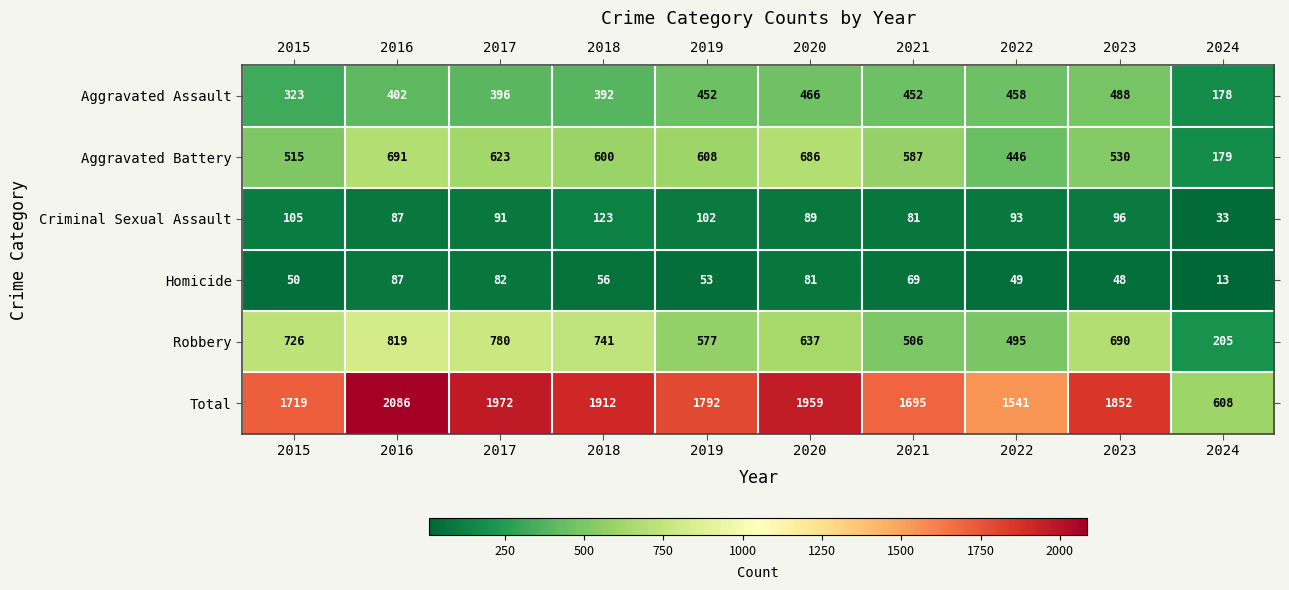

What is the smallest value displayed?

13